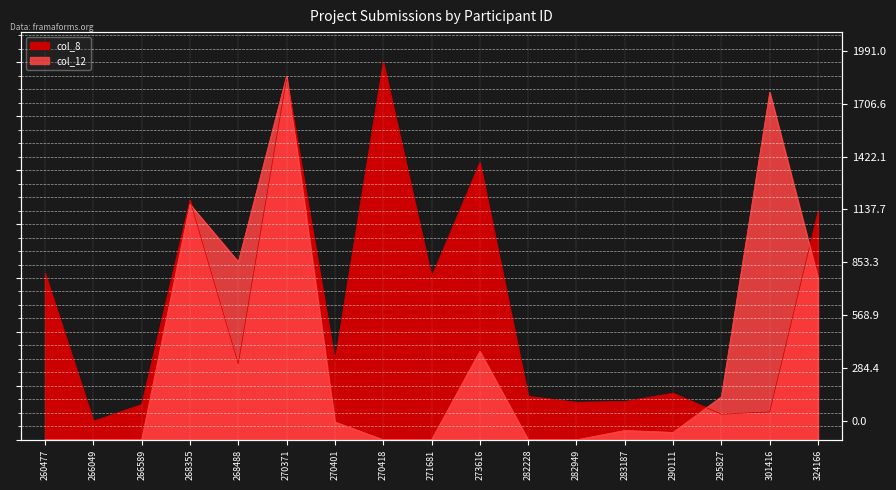

Reading left to right, extract all data points from this chart.

col_8: 260477=877	266049=98	266589=186	268355=1263	268488=401	270371=1906	270401=414	270418=1991	271681=859	273616=1462	282228=229	282949=198	283187=202	290111=246	295827=135	301416=147	324166=1203
col_12: 260477=0	266049=0	266589=0	268355=1242	268488=939	270371=1918	270401=94	270418=0	271681=0	273616=467	282228=0	282949=0	283187=49	290111=39	295827=227	301416=1833	324166=852